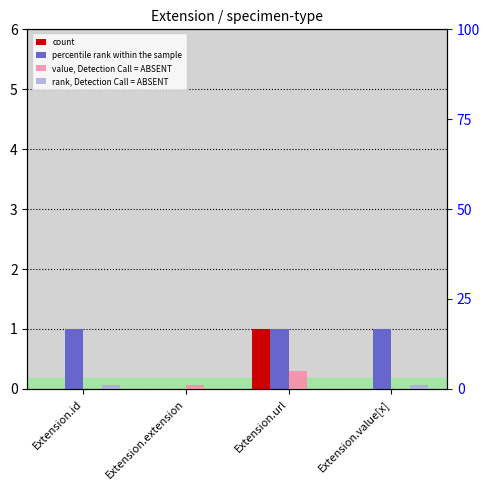

List the series in order of their peak value, highest first.

value, Detection Call = ABSENT, count, percentile rank within the sample, rank, Detection Call = ABSENT